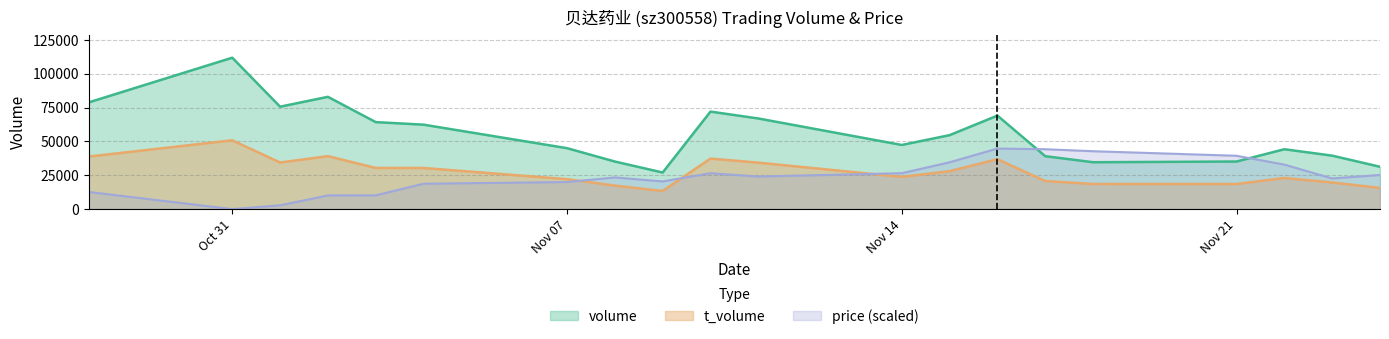

What are all the series names shown in the legend?

volume, t_volume, price (scaled)